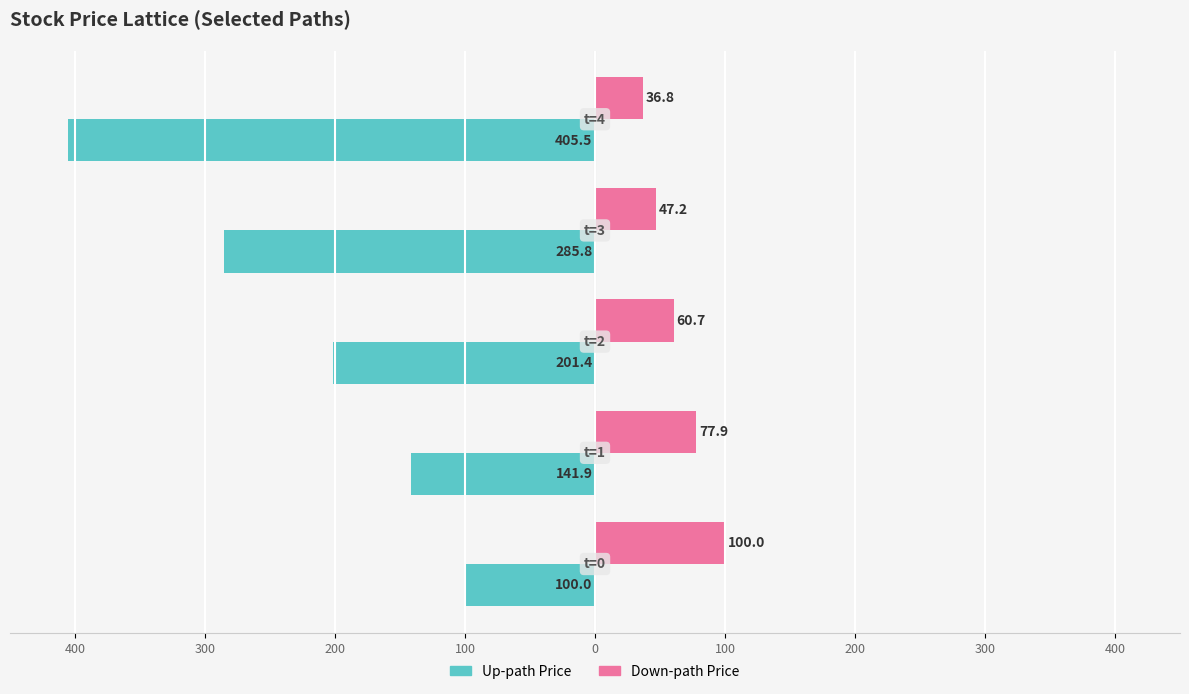

What are all the series names shown in the legend?

Up-path Price, Down-path Price